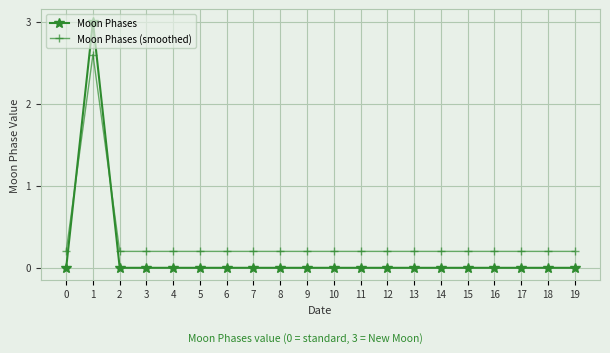

Rank the series by their maximum value, from highest to lowest.

Moon Phases, Moon Phases (smoothed)